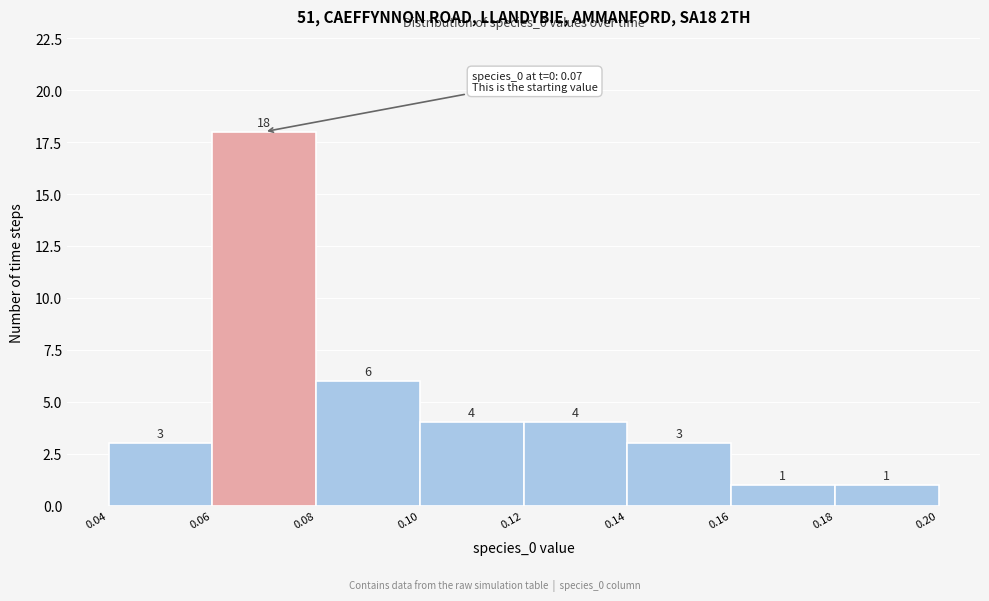

Reading left to right, list every bar in this chart as the range it spans on the x-axis followed by its height.

0.04 to 0.06: 3
0.06 to 0.08: 18
0.08 to 0.10: 6
0.10 to 0.12: 4
0.12 to 0.14: 4
0.14 to 0.16: 3
0.16 to 0.18: 1
0.18 to 0.20: 1